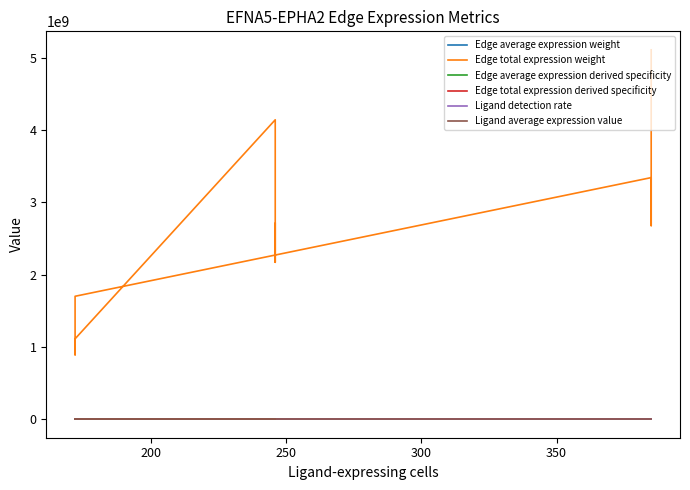

The value of Edge average expression derived specificity at 300 is 0.1. True or false?

False